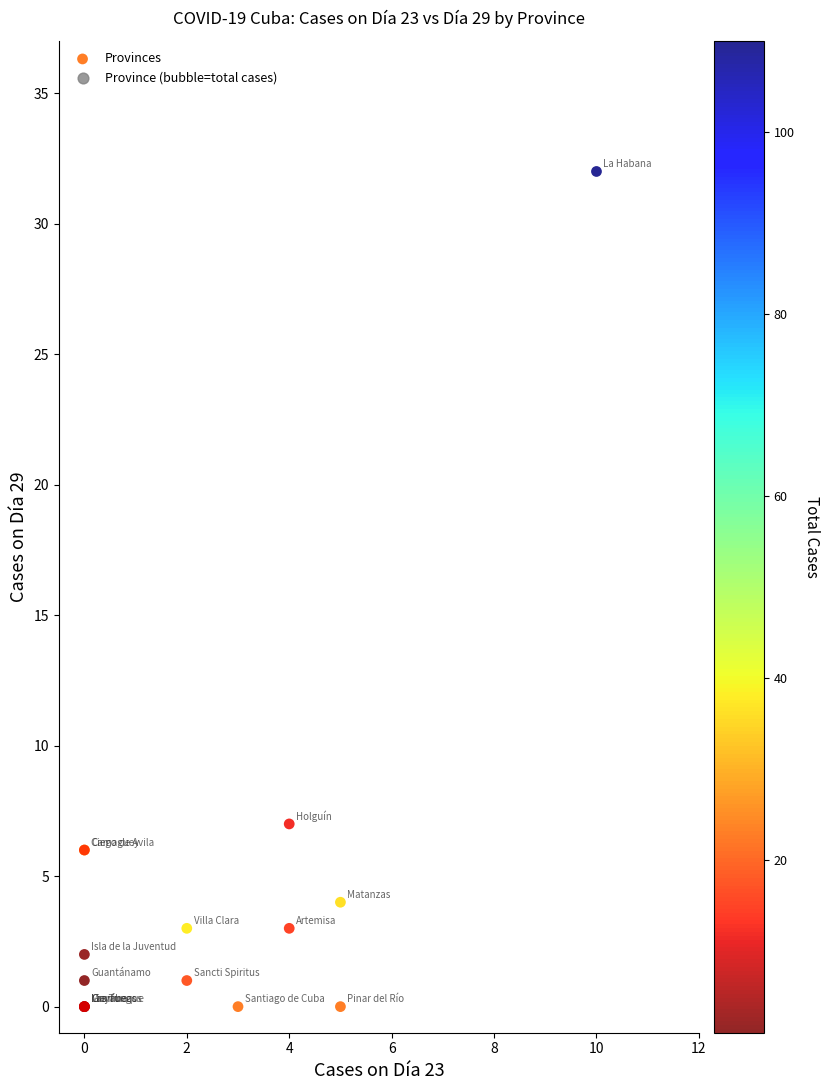

What Y value in the scatter plot is closest to 16?

7